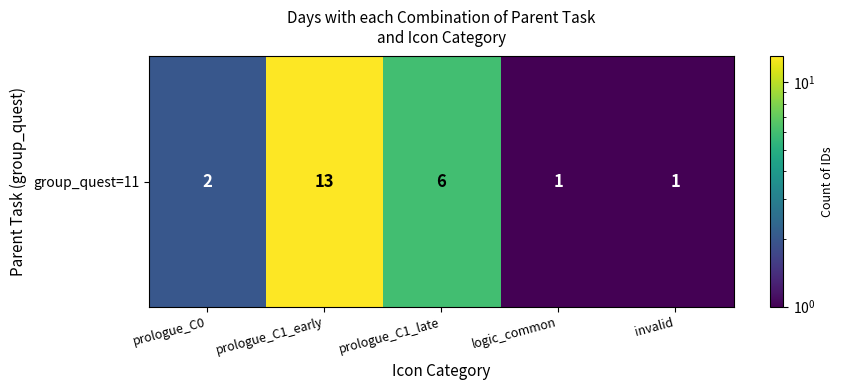

How many data points are above 2?

2